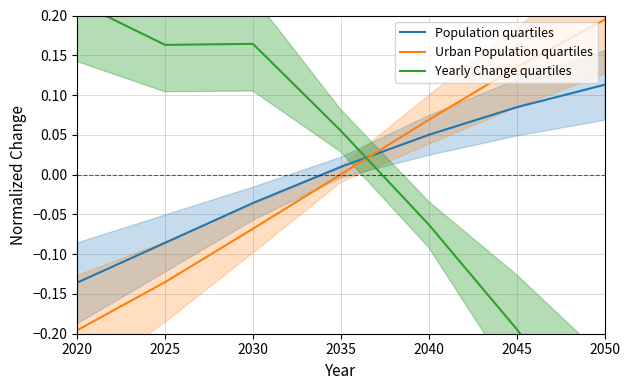

Which series has the widest spread of values?

Yearly Change quartiles